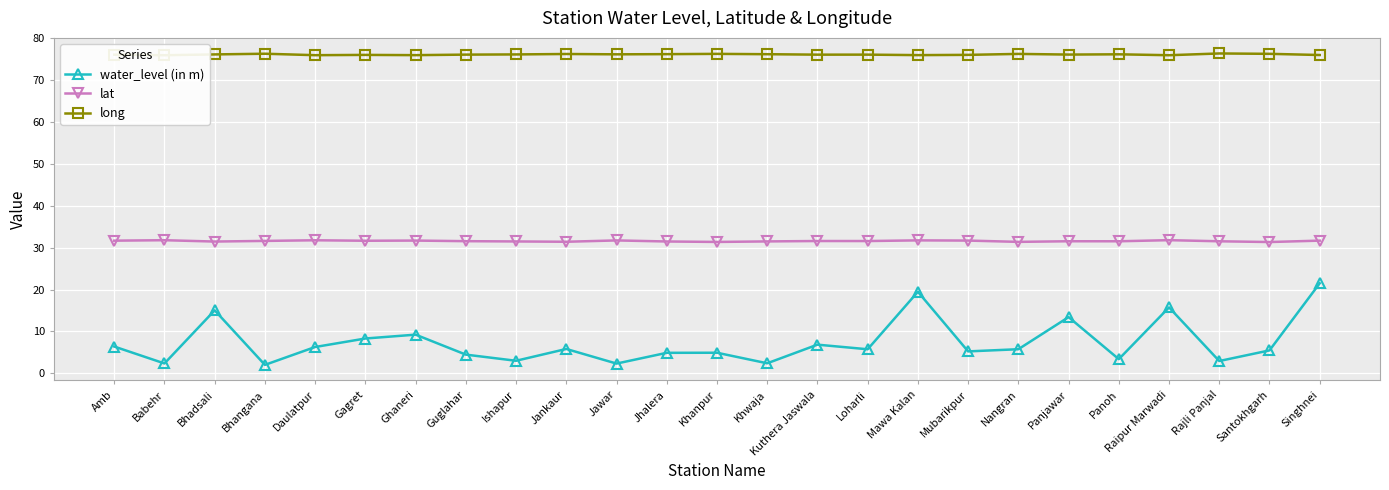

Which label corresponds to the smallest value in the chart?

Bhangana